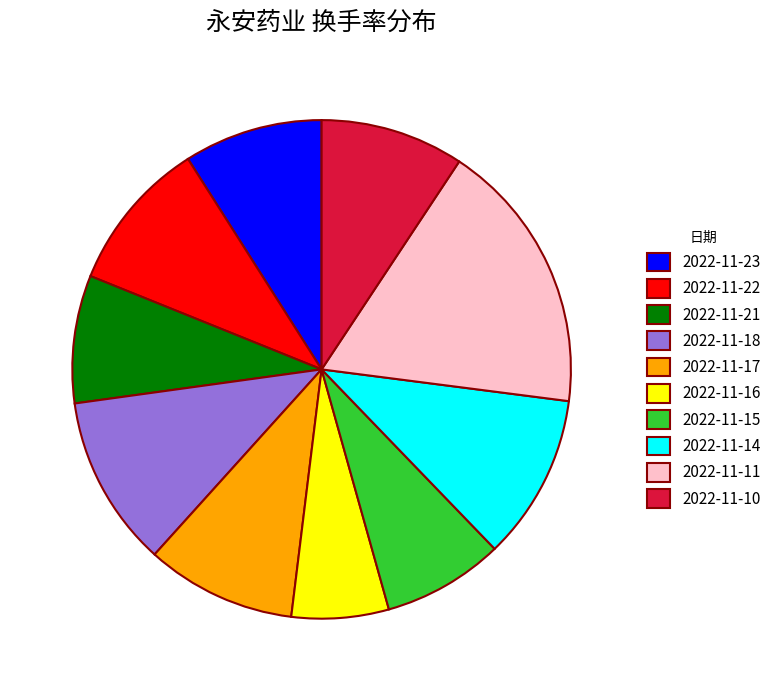

Which has a higher value, 2022-11-11 or 2022-11-14?

2022-11-11